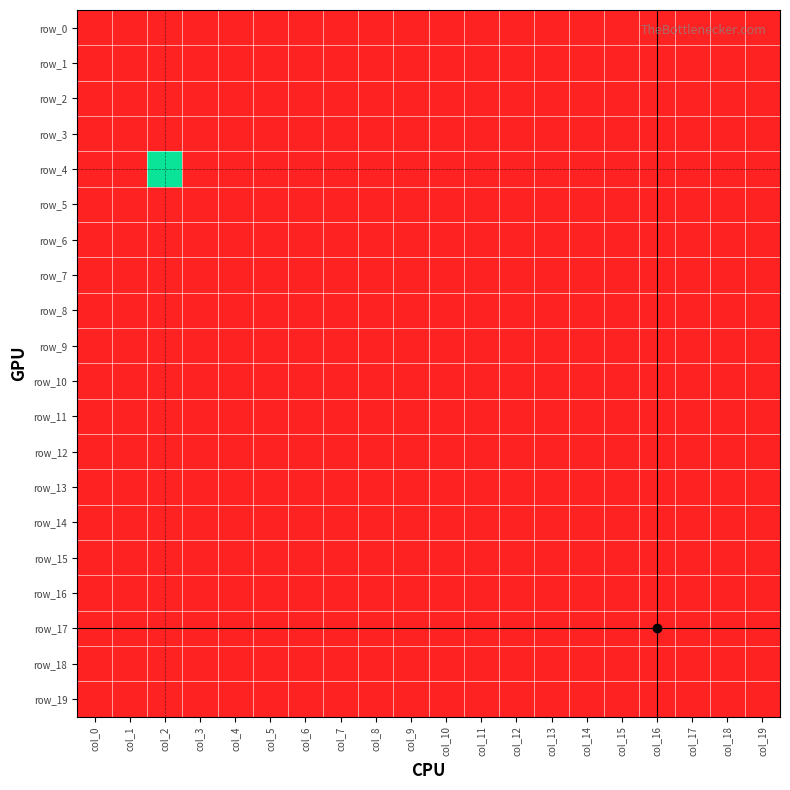

What is the sum of all row_16 values?

-20